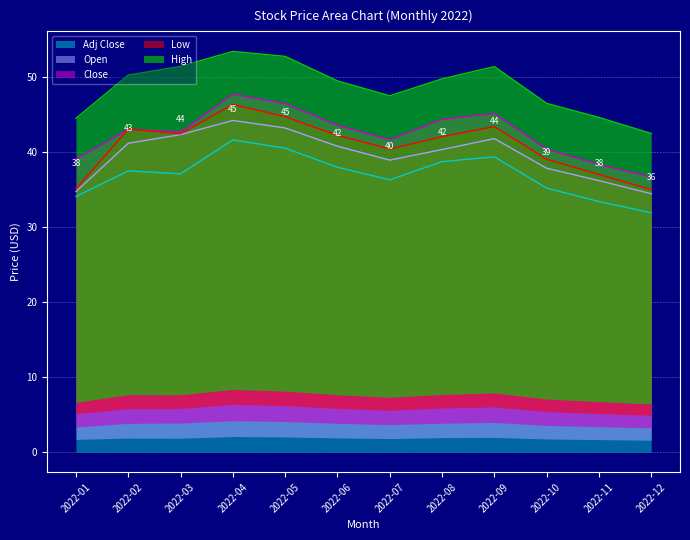

What is the maximum value shown in the chart?

53.5